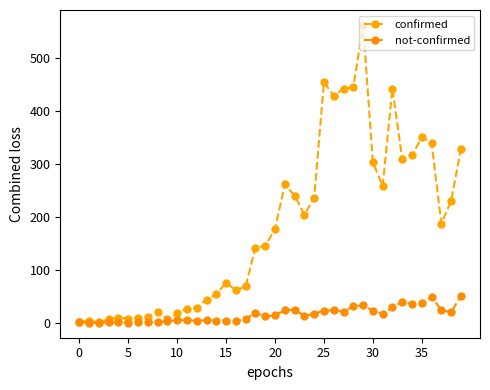

How many values in the confirmed series are below 177?

20